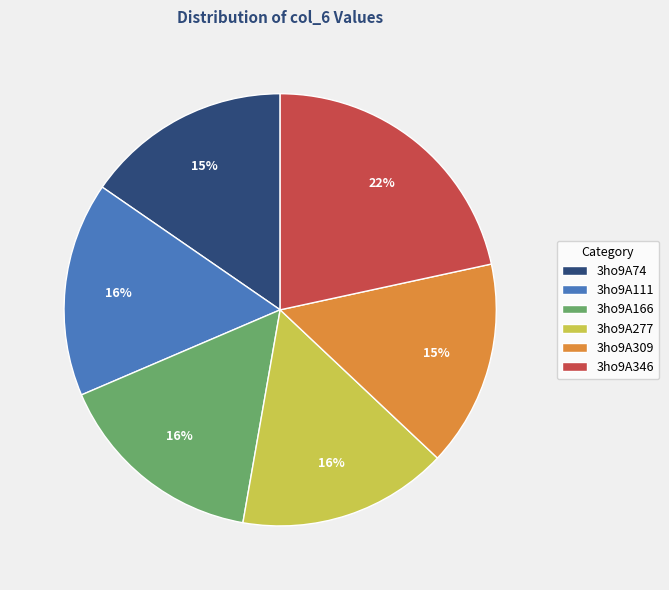

How many segments does this pie chart have?

6